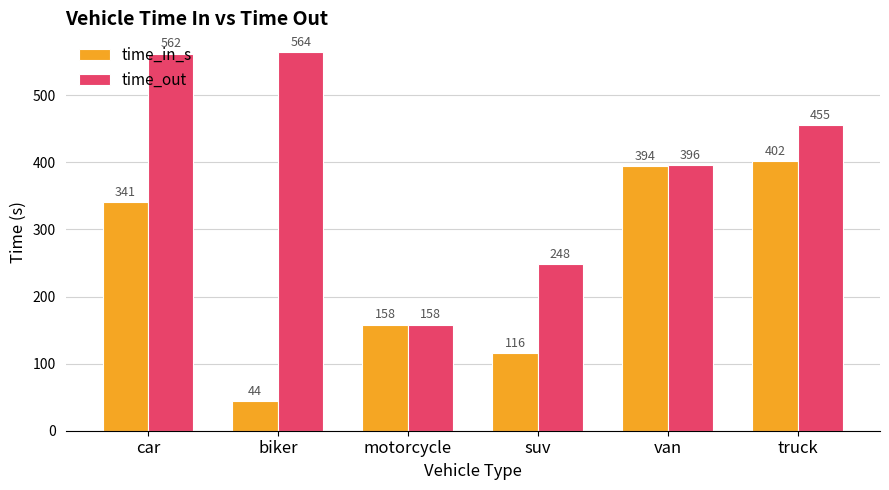

Which series has the largest total across all categories?

time_out